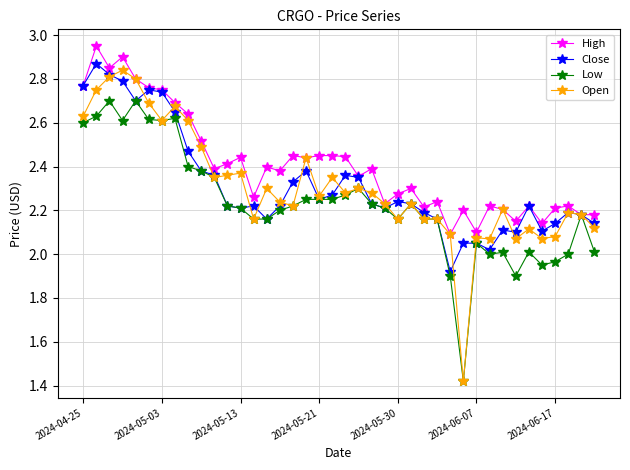

Which series has the largest total across all categories?

High